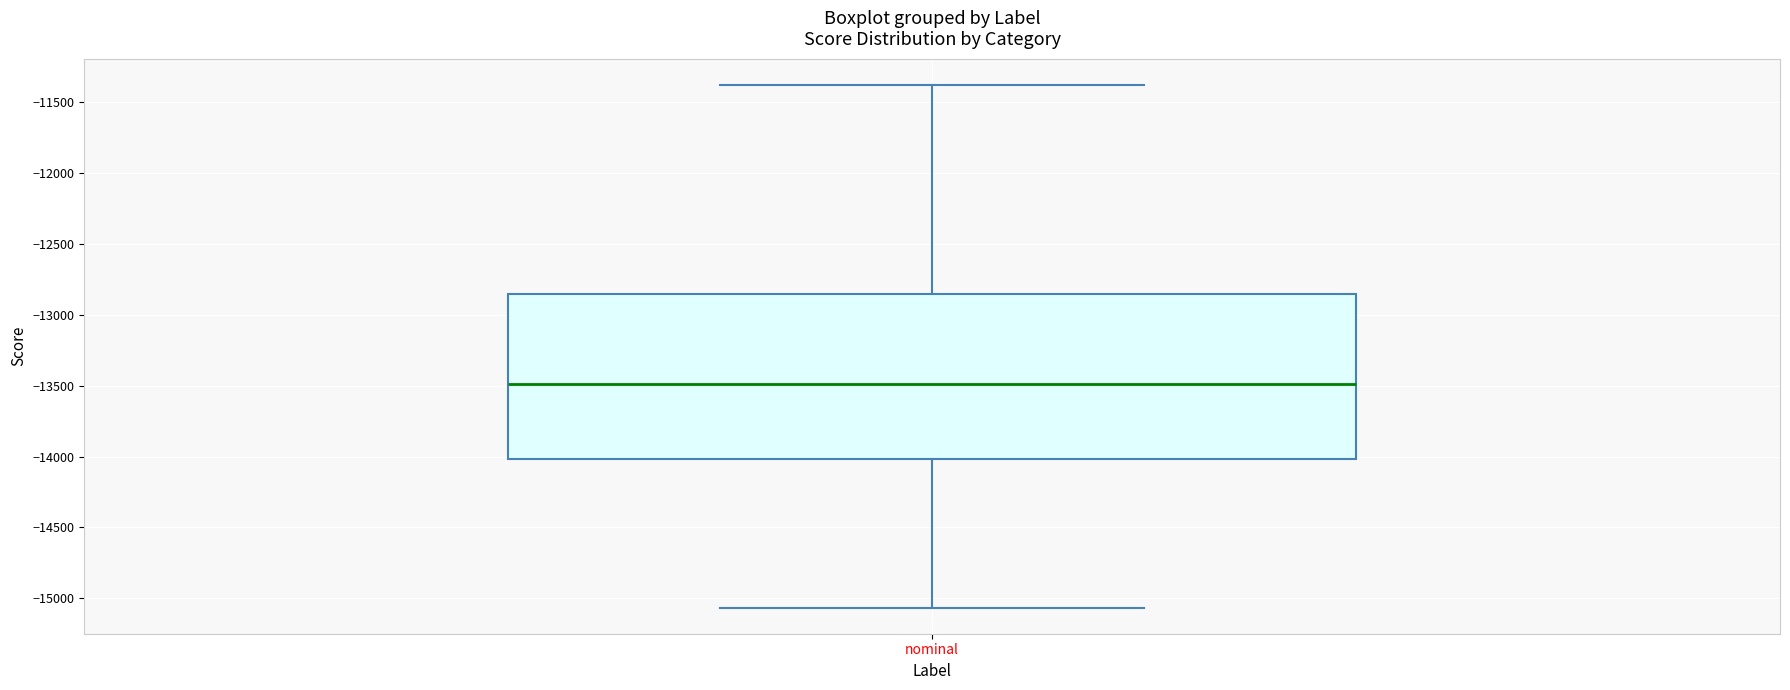

Transcribe this box plot: give where the median line is, the range the box spans, and where the two whiskers end, as read against the y-axis. The values are not printed on the chart, so give them approximately, as read against the axis.

median -13500, box -14000 to -12850, whiskers -15050 to -11400